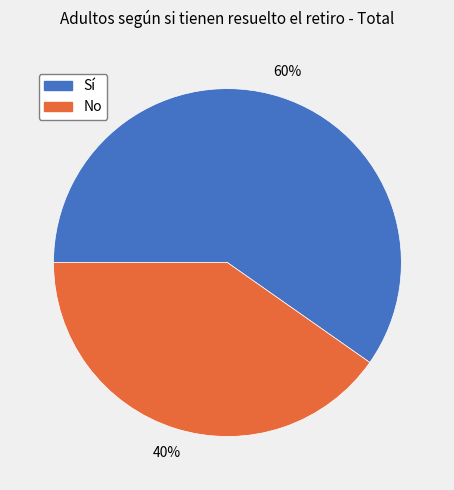

Combined, do Sí and No account for over 50%?

Yes